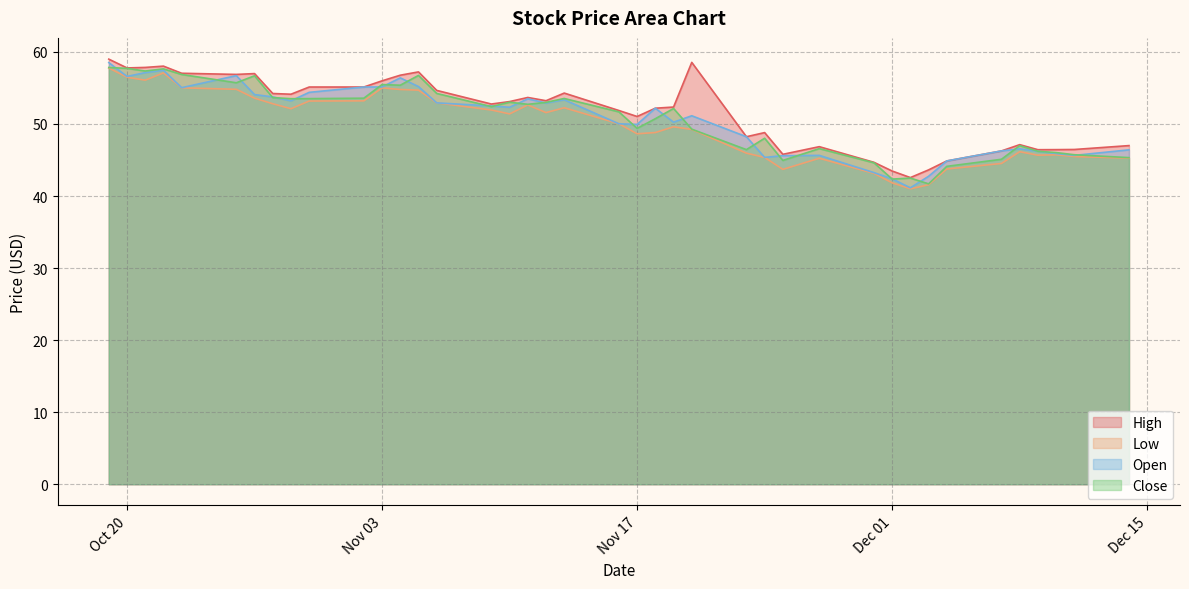

True or false: Open and Low cross at least once.

False